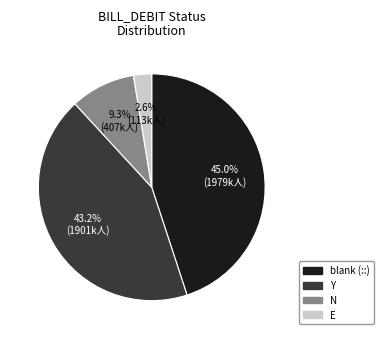

Does any single category account for the majority?

No